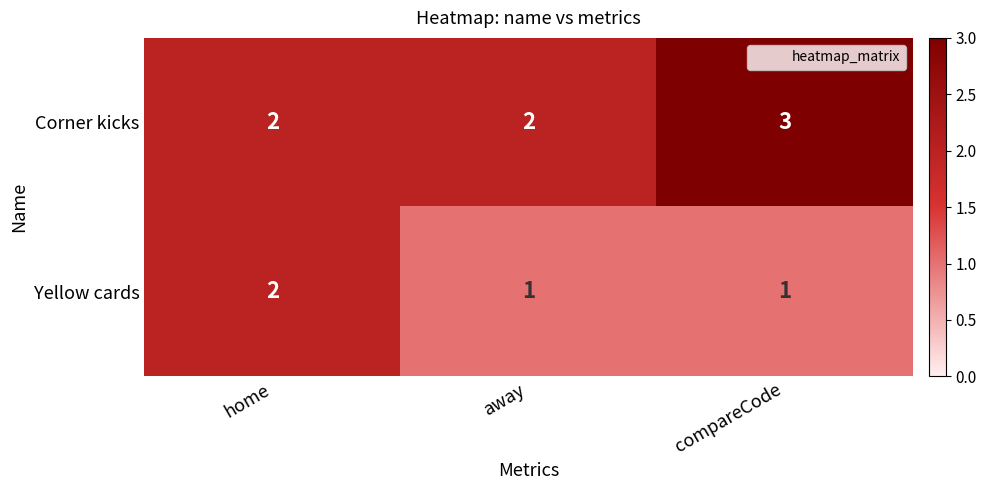

What is the maximum value shown in the chart?

3